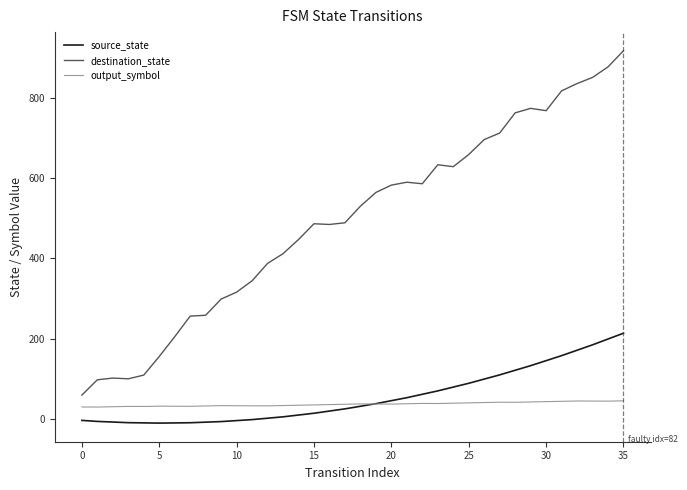

Which series has the largest total across all categories?

destination_state